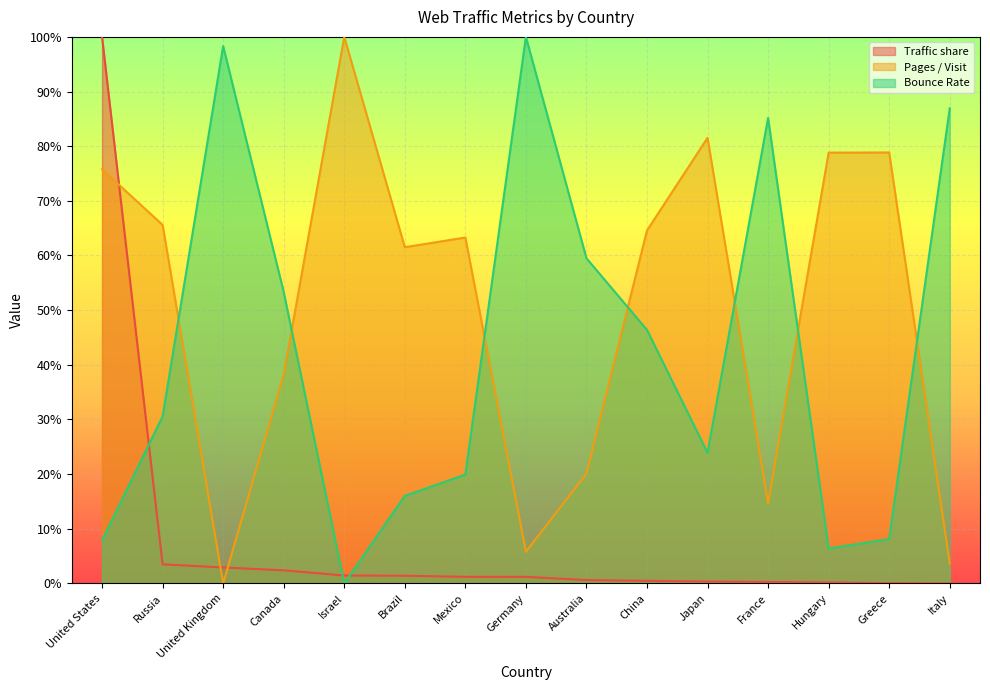

What is the label of the 8th point from the left?

Germany